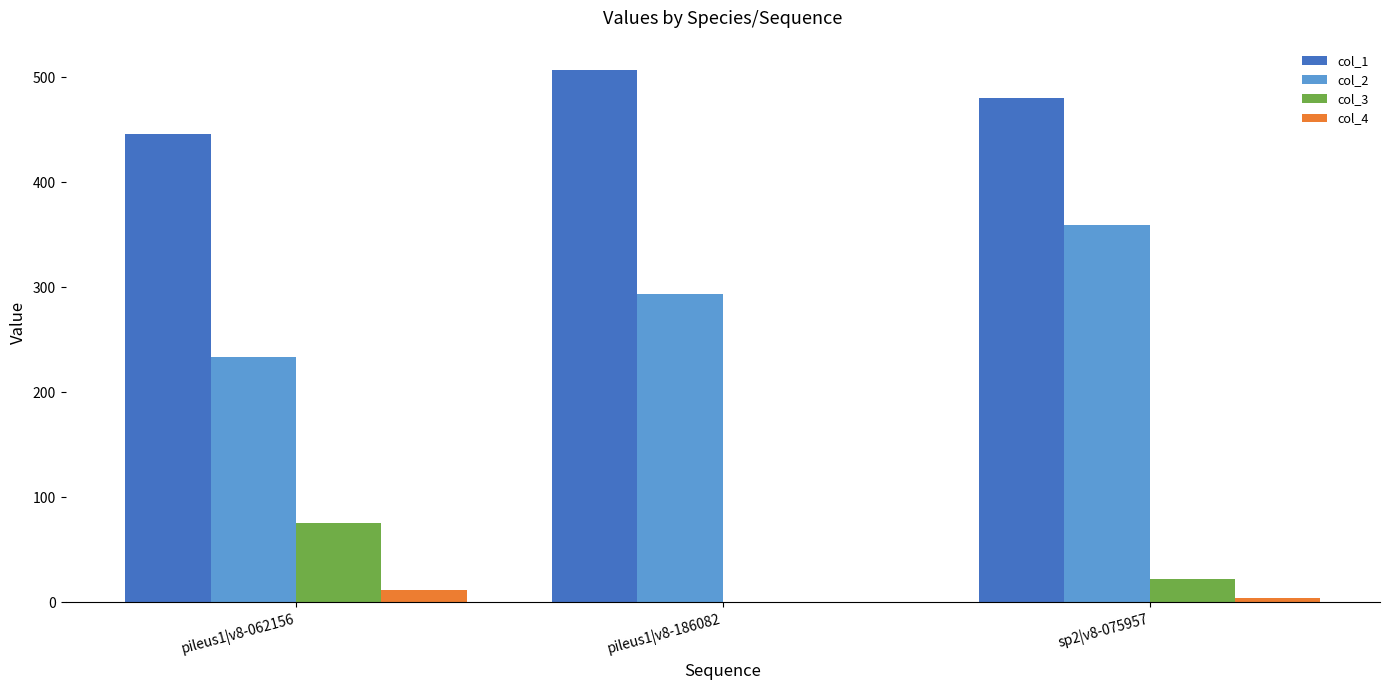

Is the value of col_2 at sp2|v8-075957 greater than the value of col_3 at sp2|v8-075957?

Yes